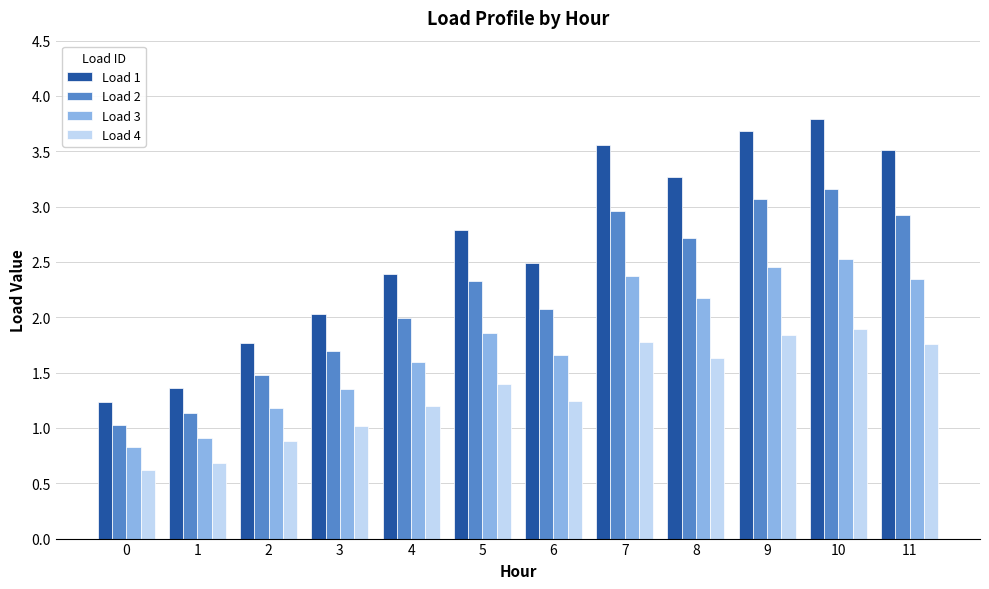

Between 2 and 9, which series saw the biggest shift?

Load 1